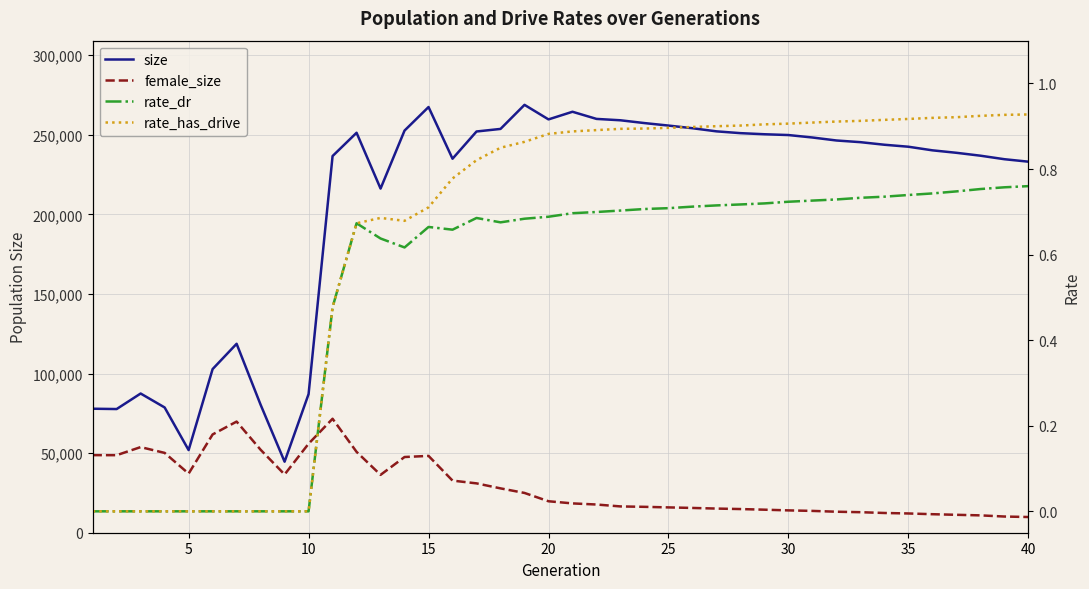

Is it true that female_size equals 11940.8 at 21?

False